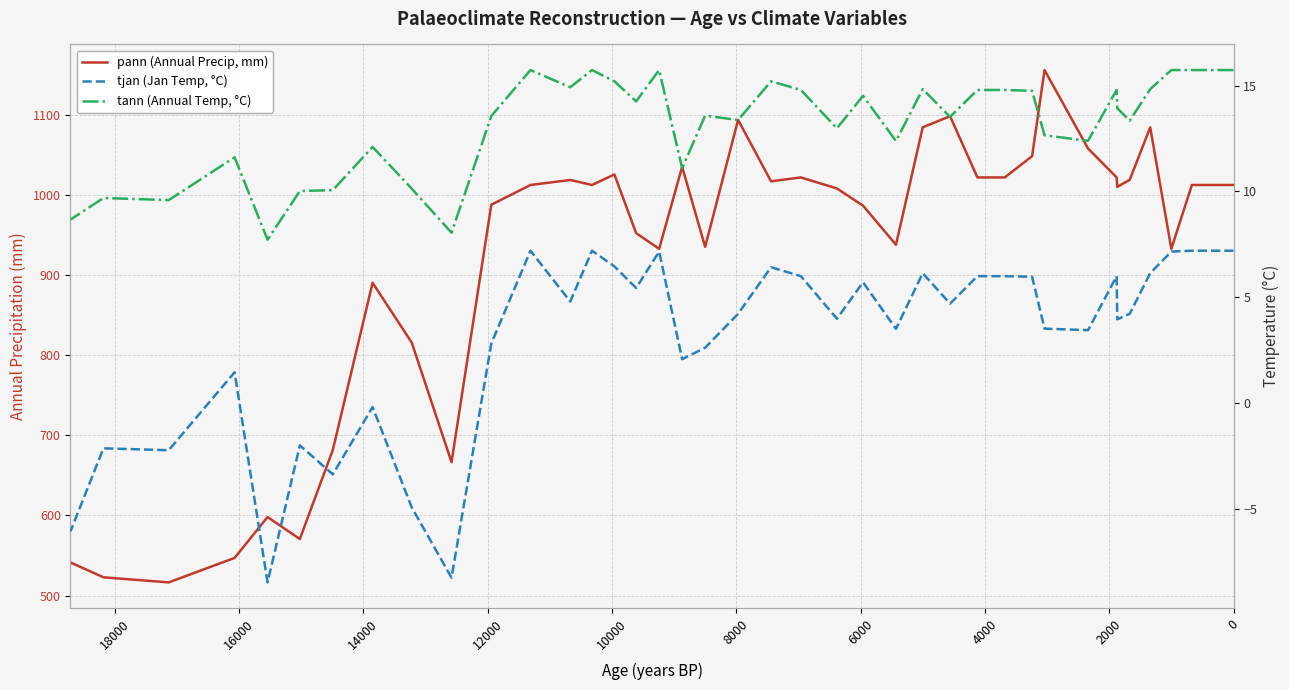

What is the maximum value shown in the chart?

1155.8